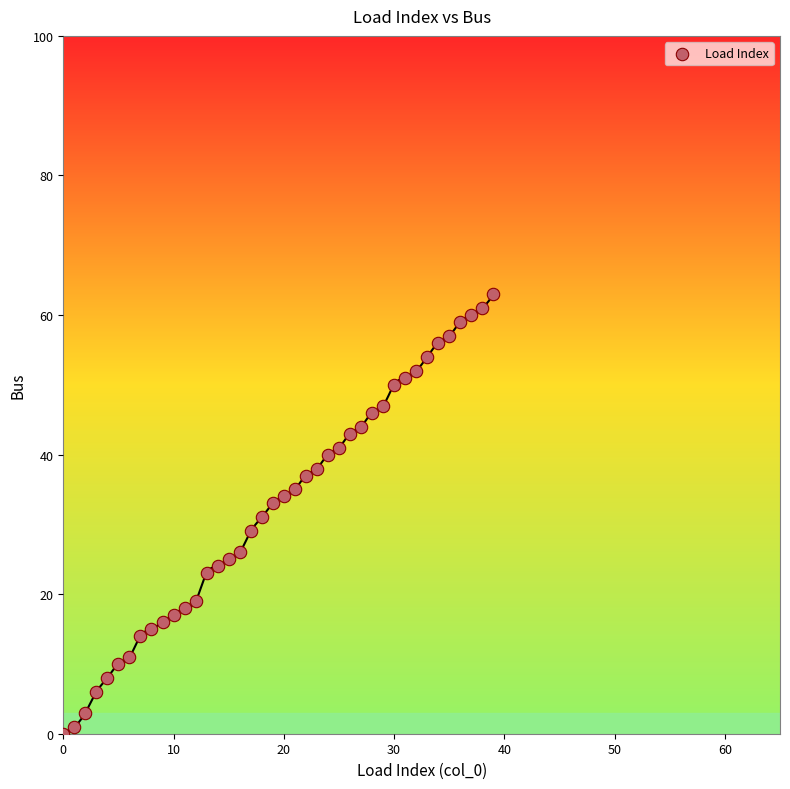

What is the range of Y values (max minus min)?

63